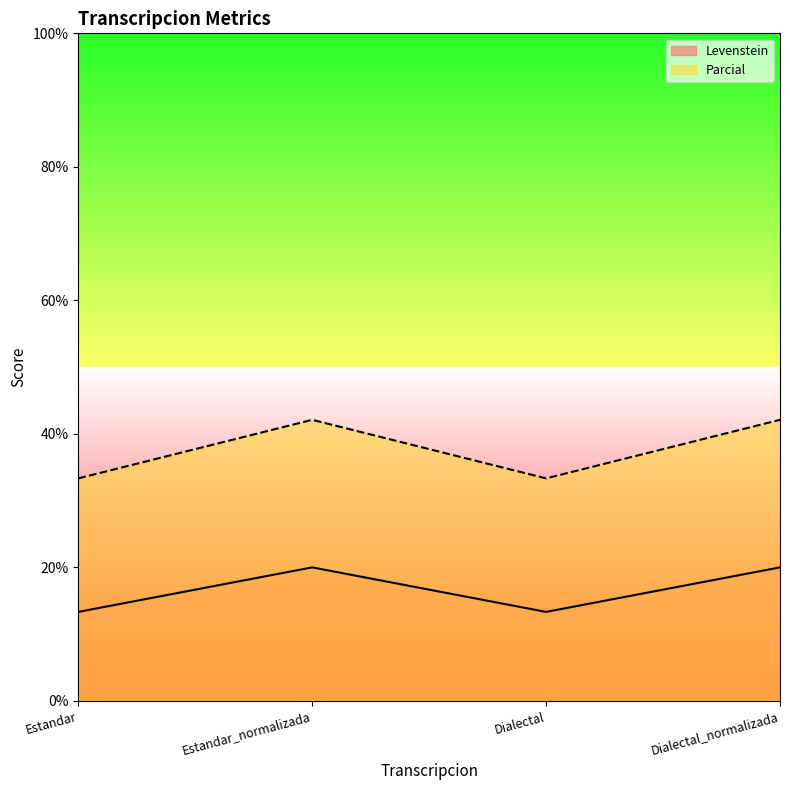

How many values in the Levenstein series are below 19?

2